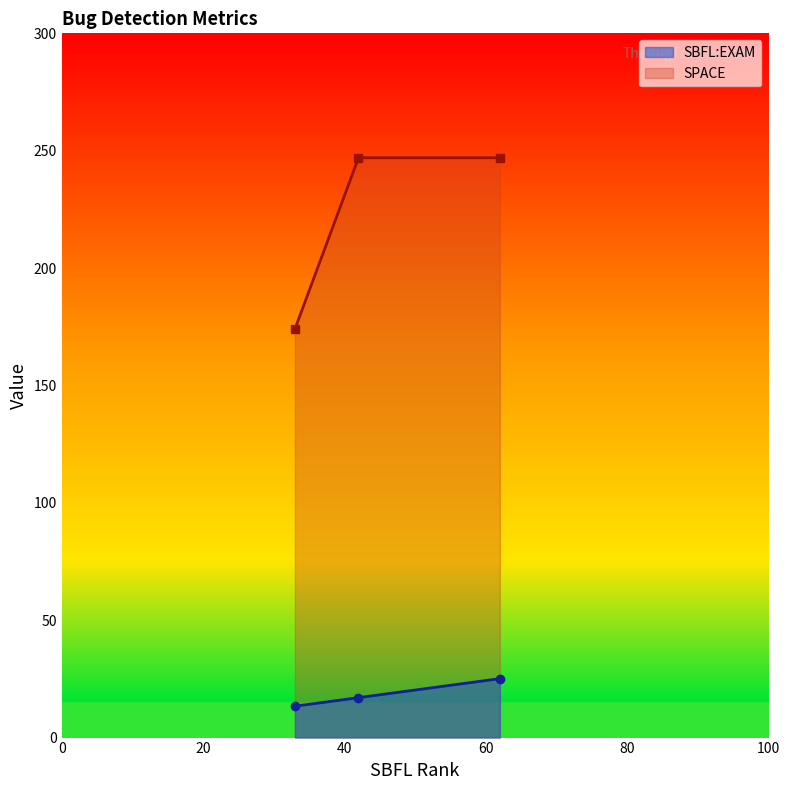

What is the greatest value displayed?

247.0